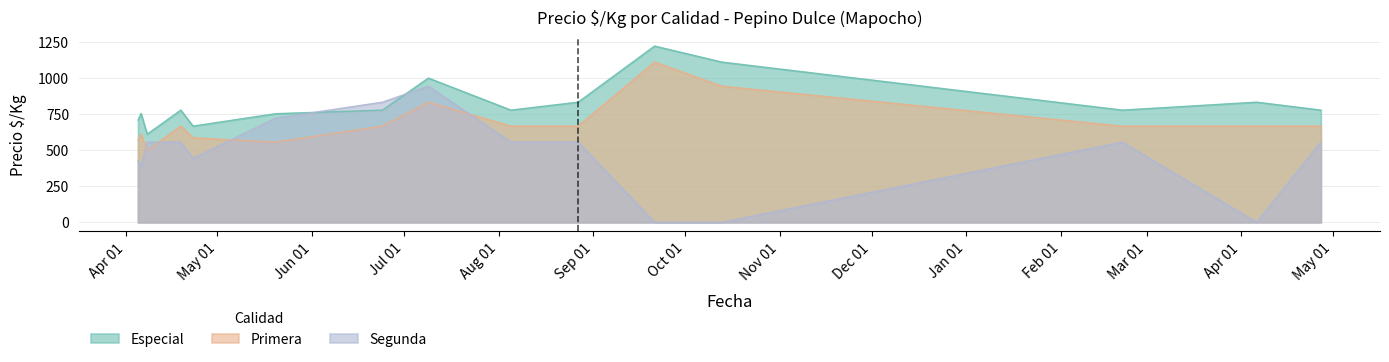

The Primera series shows 667 at 2022-04-27. True or false?

True